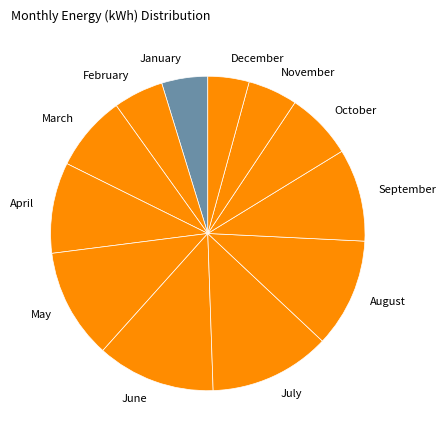

Approximately how many times larger is the value at December compared to February?

0.8